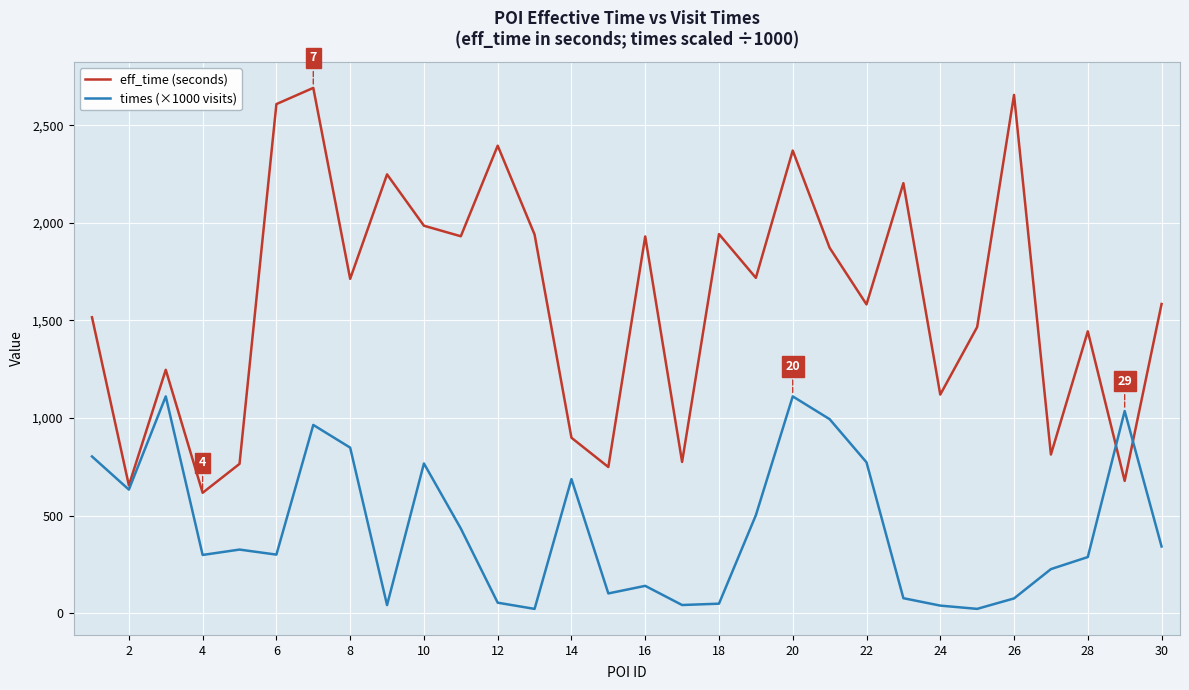

What is the highest value of the eff_time (seconds) series?

2691.0